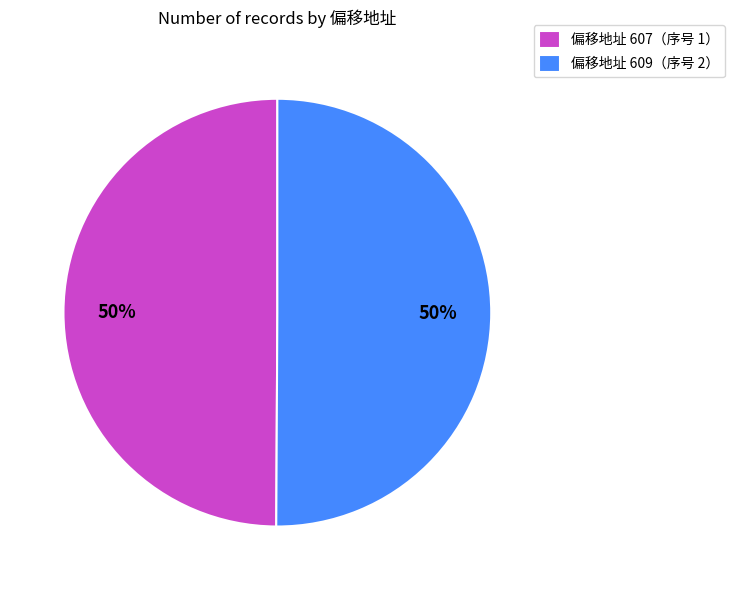

The 偏移地址 609（序号 2） slice represents 43% of the pie. True or false?

False